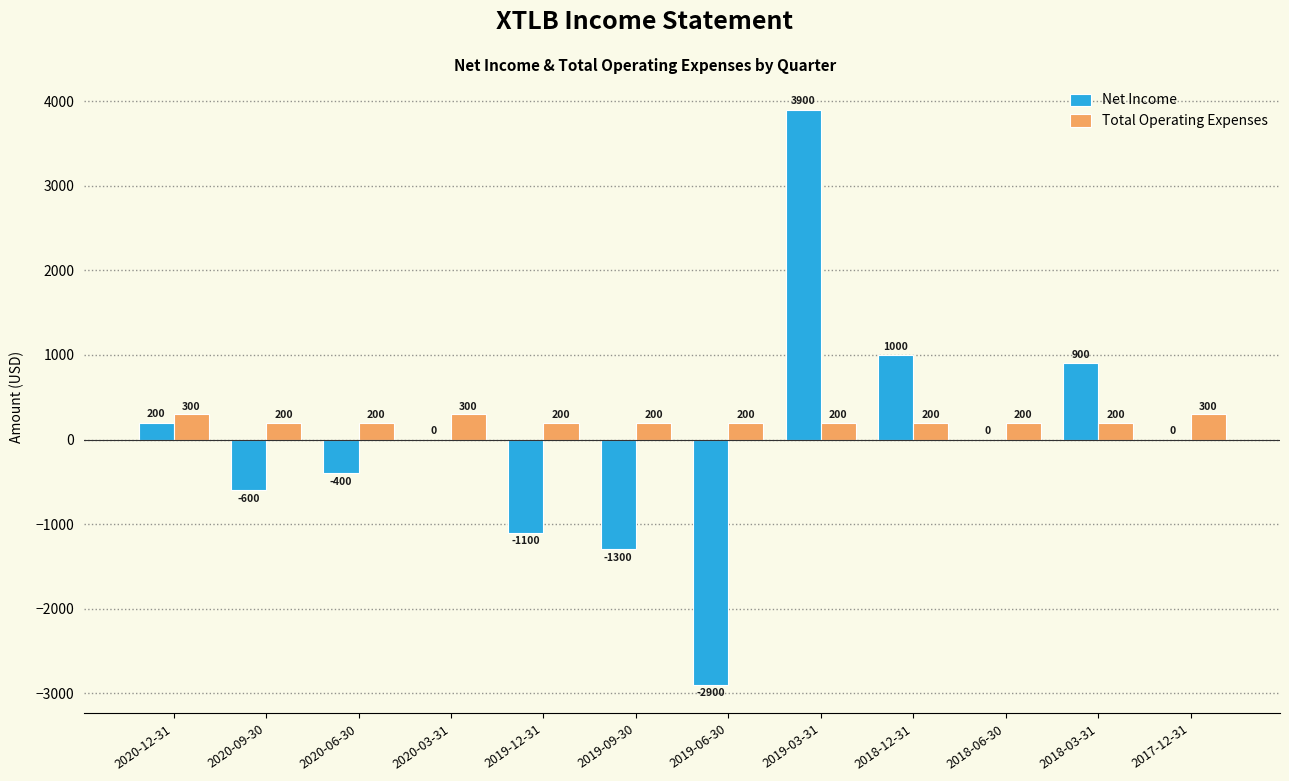

Which category has the highest value in the Net Income series?

2019-03-31